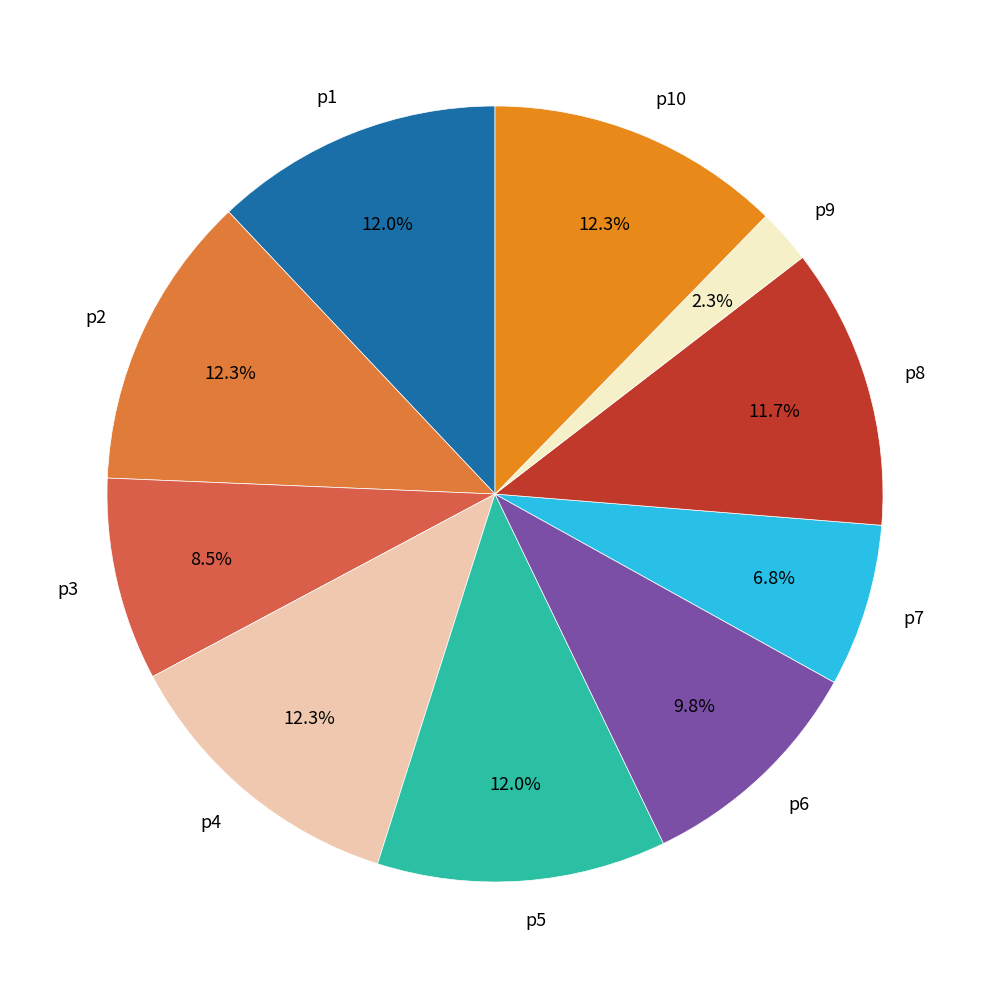

Is there any slice that represents more than half of the pie?

No